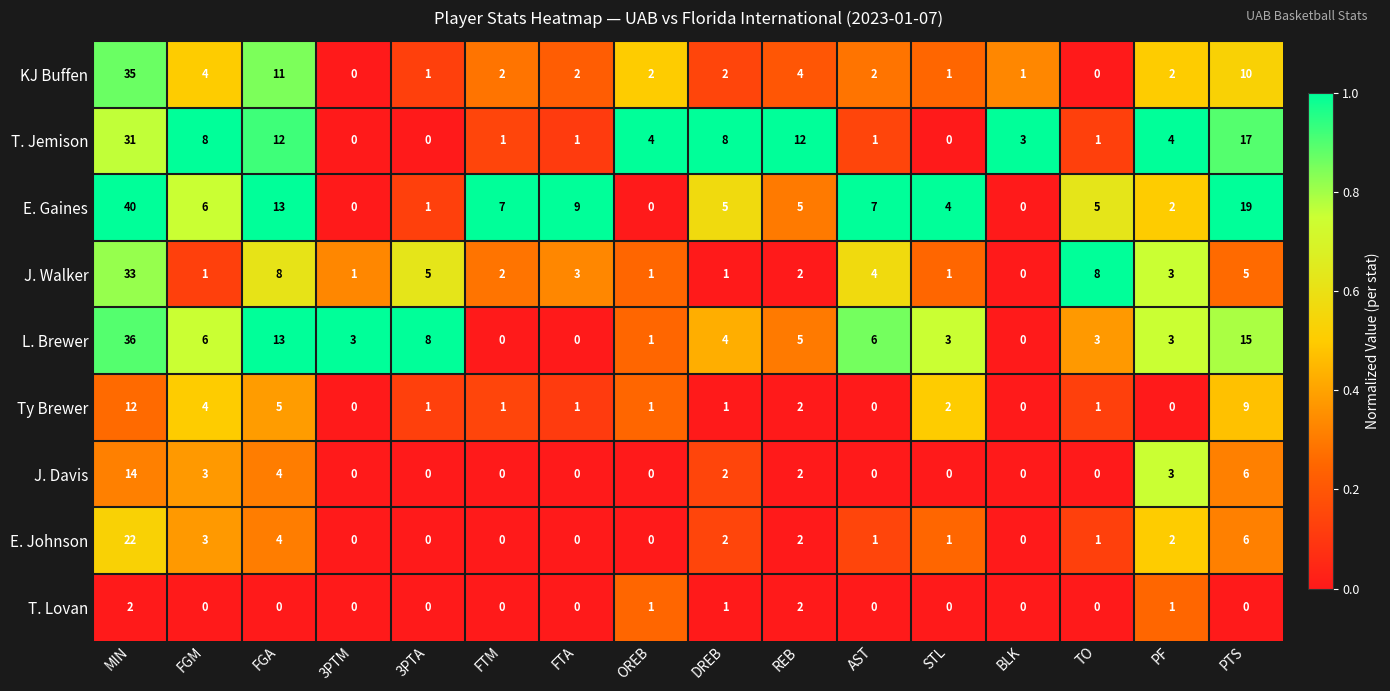

Count the number of data series in this chart.

9